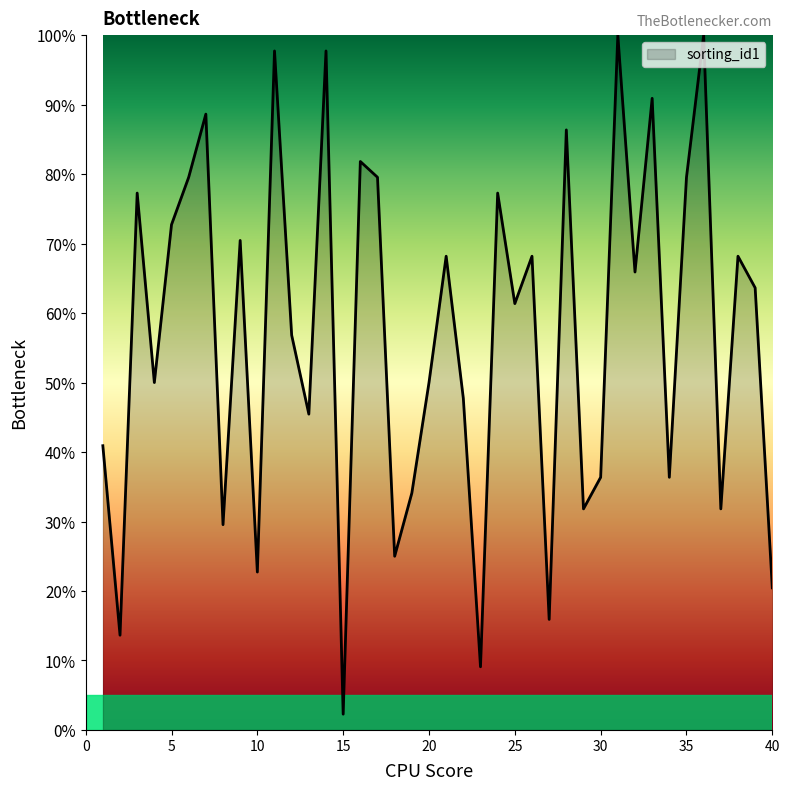

What is the maximum value shown in the chart?

100.0